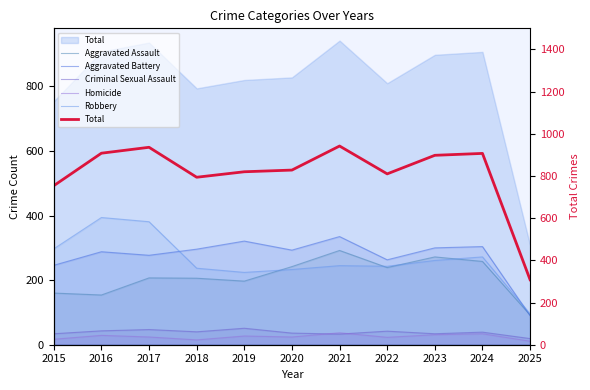

Which has a higher value, 2024 or 2023?

2023